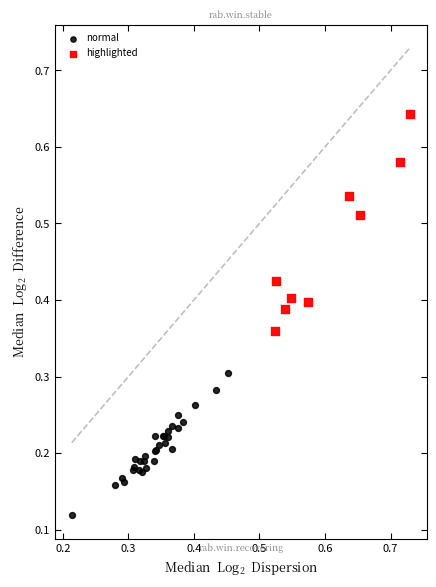

Which series reaches the minimum Y coordinate?

normal